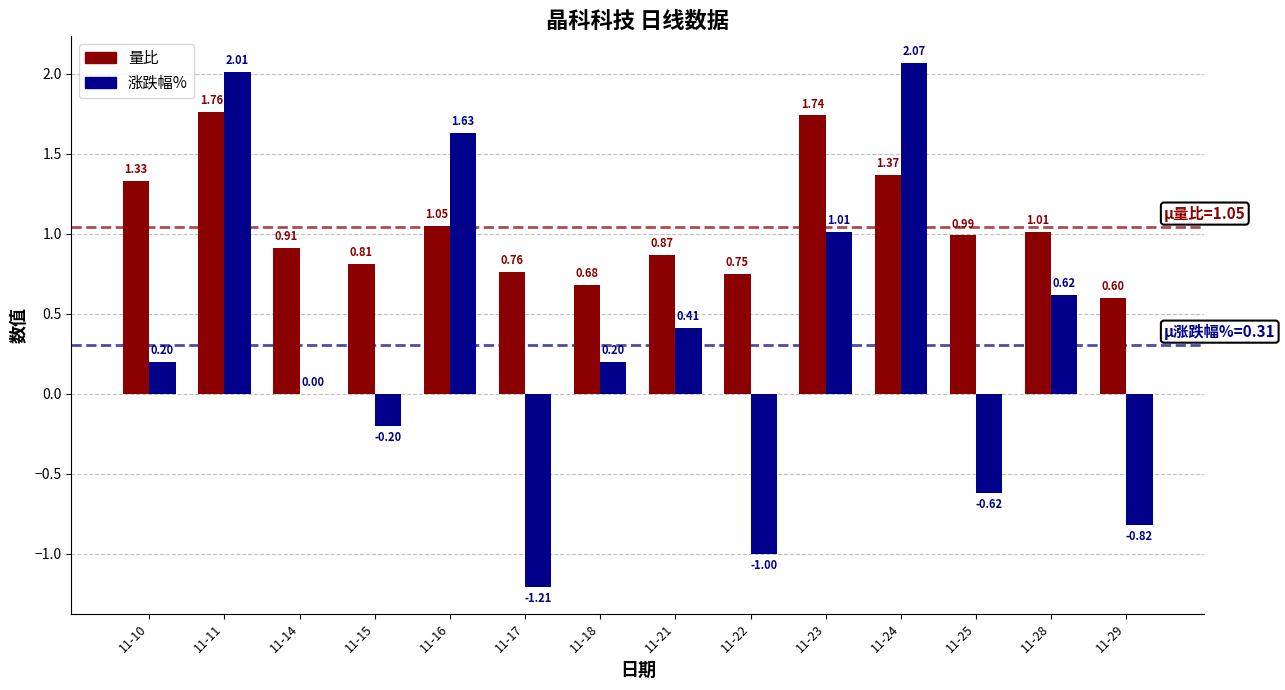

Which series changed the most between 11-10 and 11-14?

量比